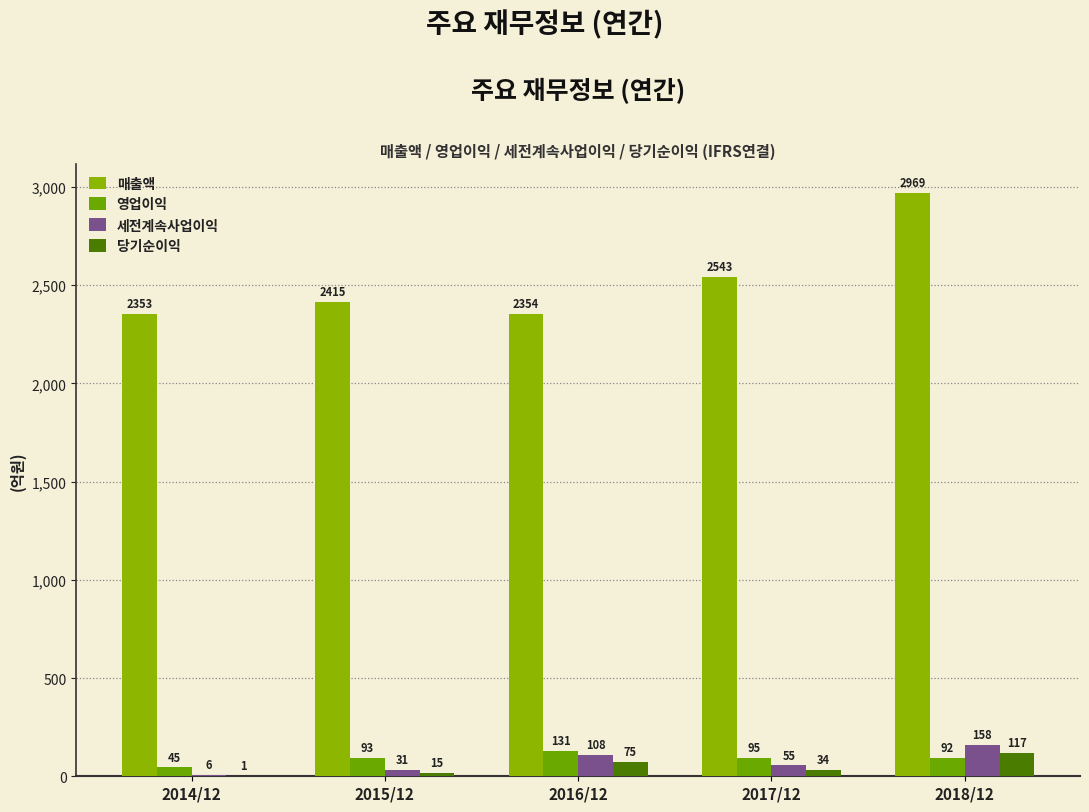

Are the bars horizontal?

No